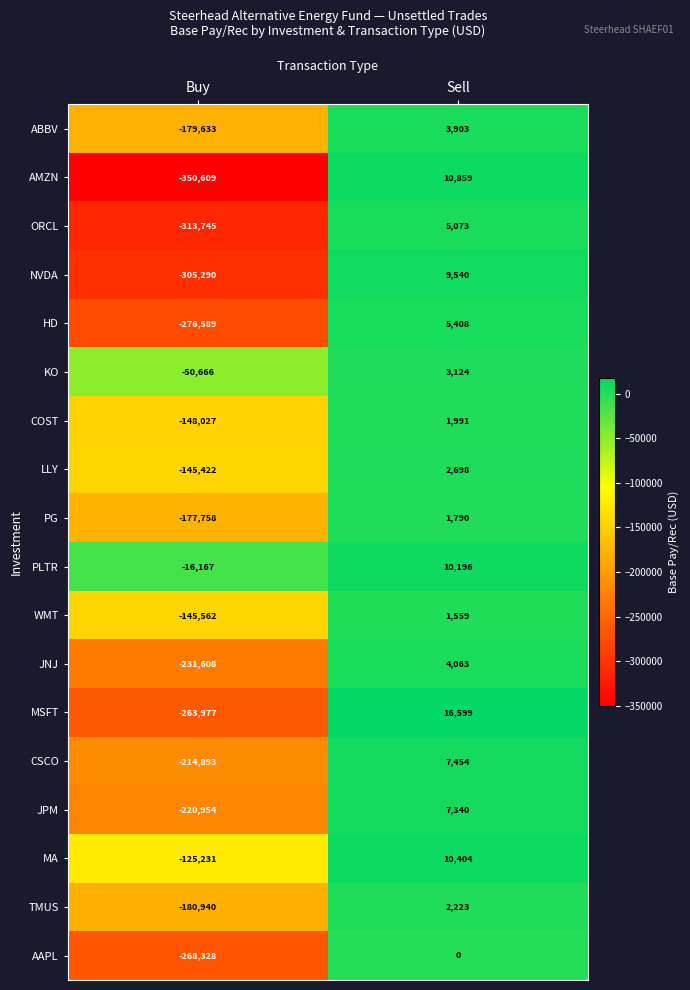

True or false: PLTR has a value of 10196 at Sell.

True